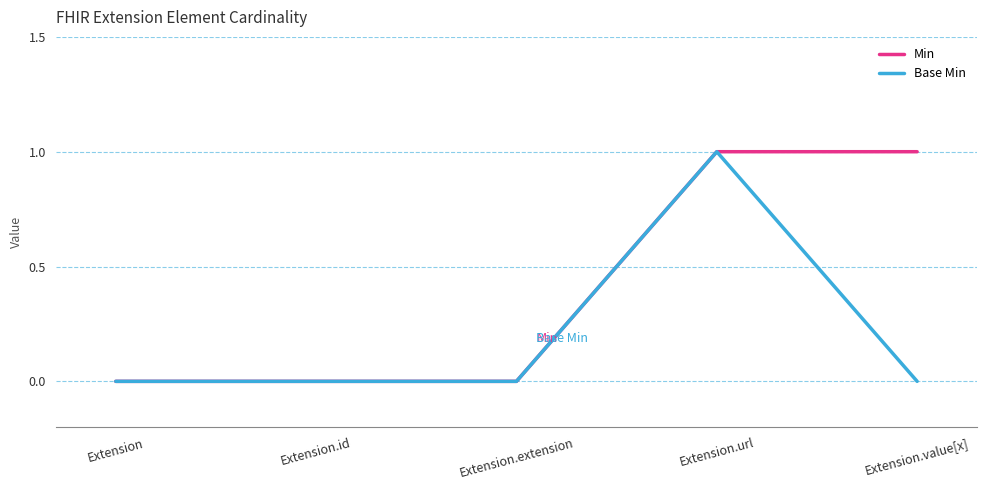

True or false: Base Min has a value of 0 at Extension.extension.

True